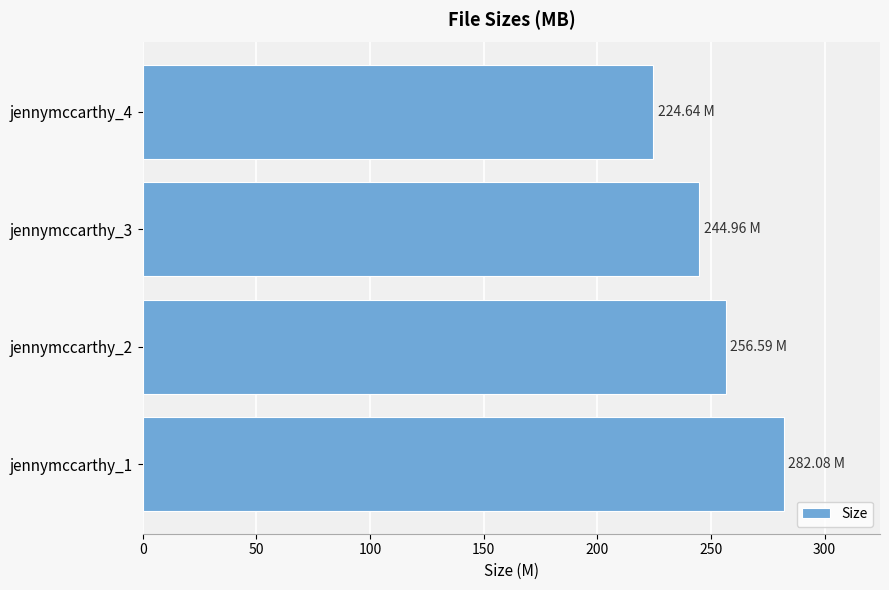

How many categories are shown in the chart?

4